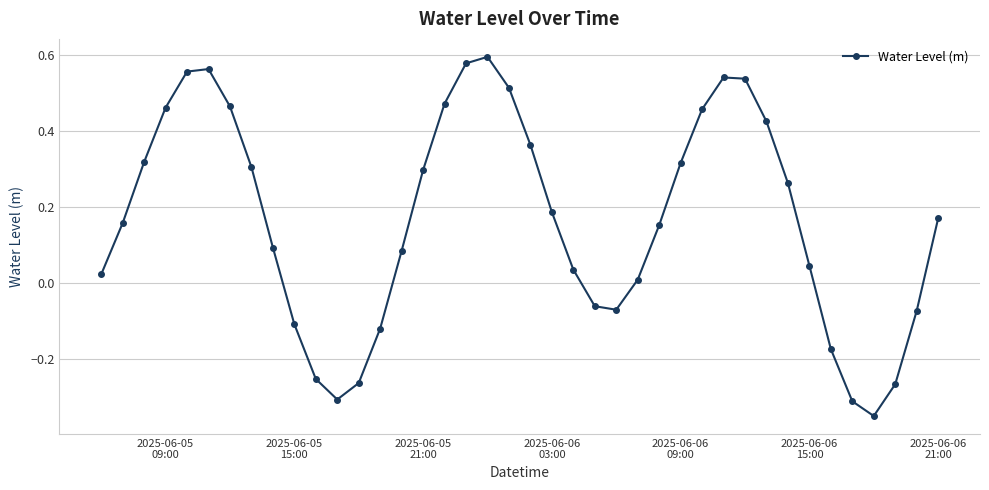

How many points are lower than both their immediate neighbors (excluding endpoints)?

3